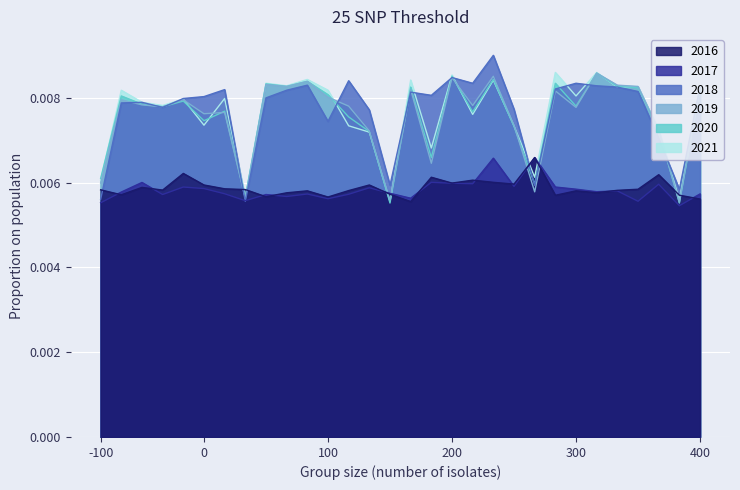

Which series has the largest range (max minus min)?

2018